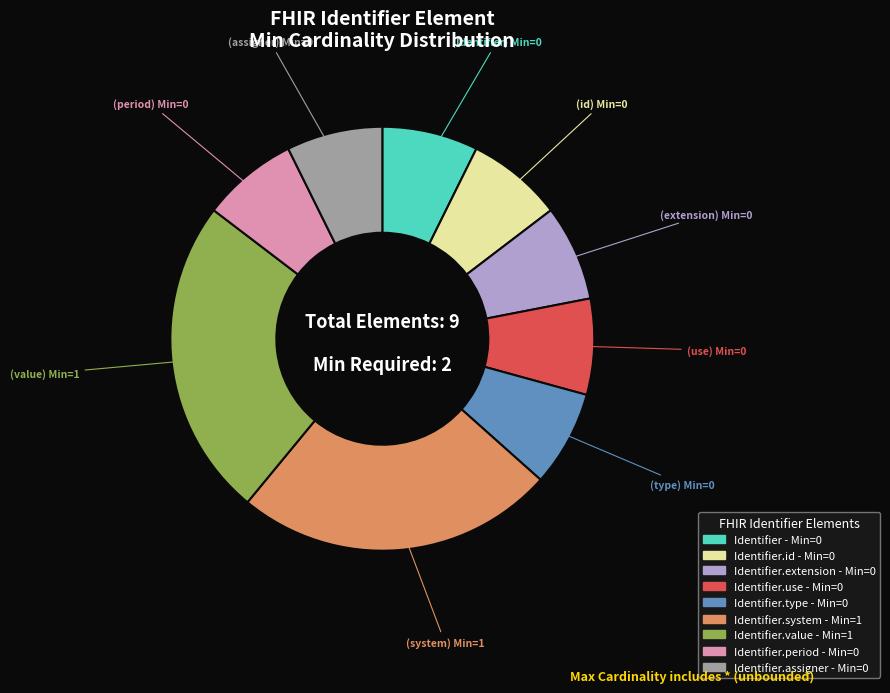

Does any single category account for the majority?

No